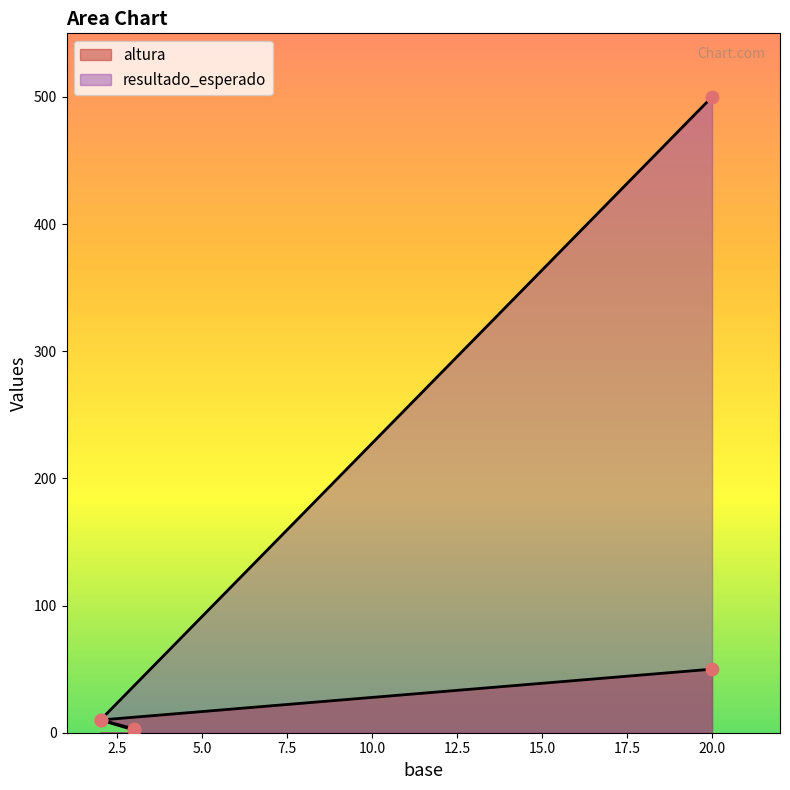

What are all the series names shown in the legend?

altura, resultado_esperado